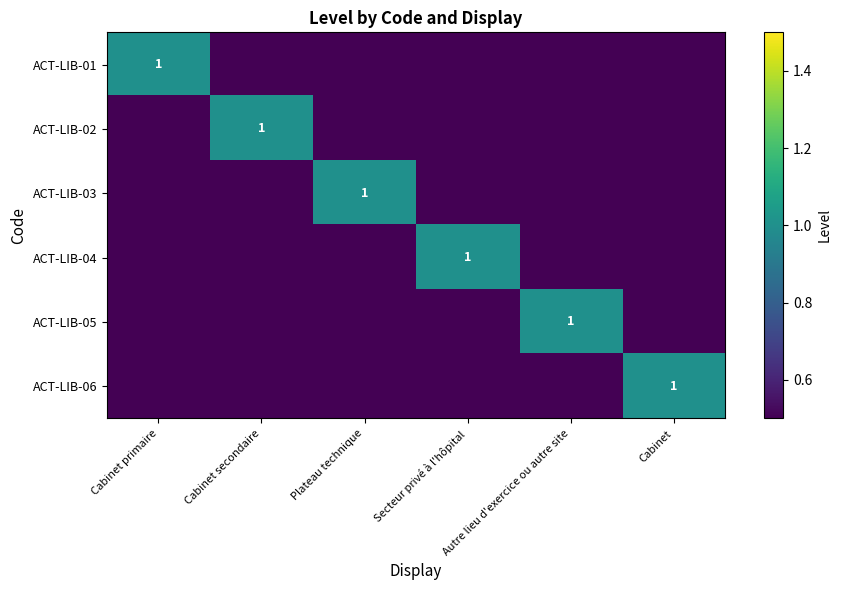

The ACT-LIB-06 series shows 1 at Cabinet. True or false?

True